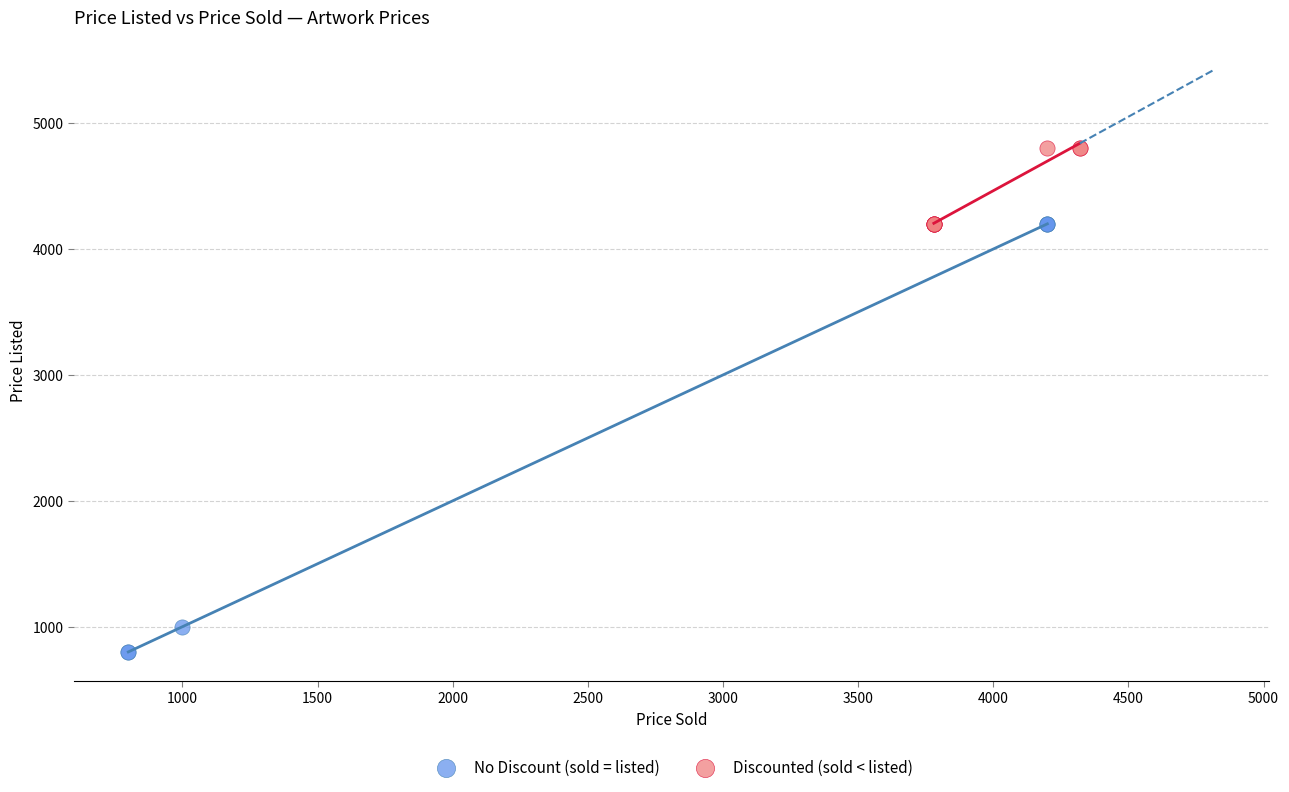

Which series contains the highest Y value?

Discounted (sold < listed)